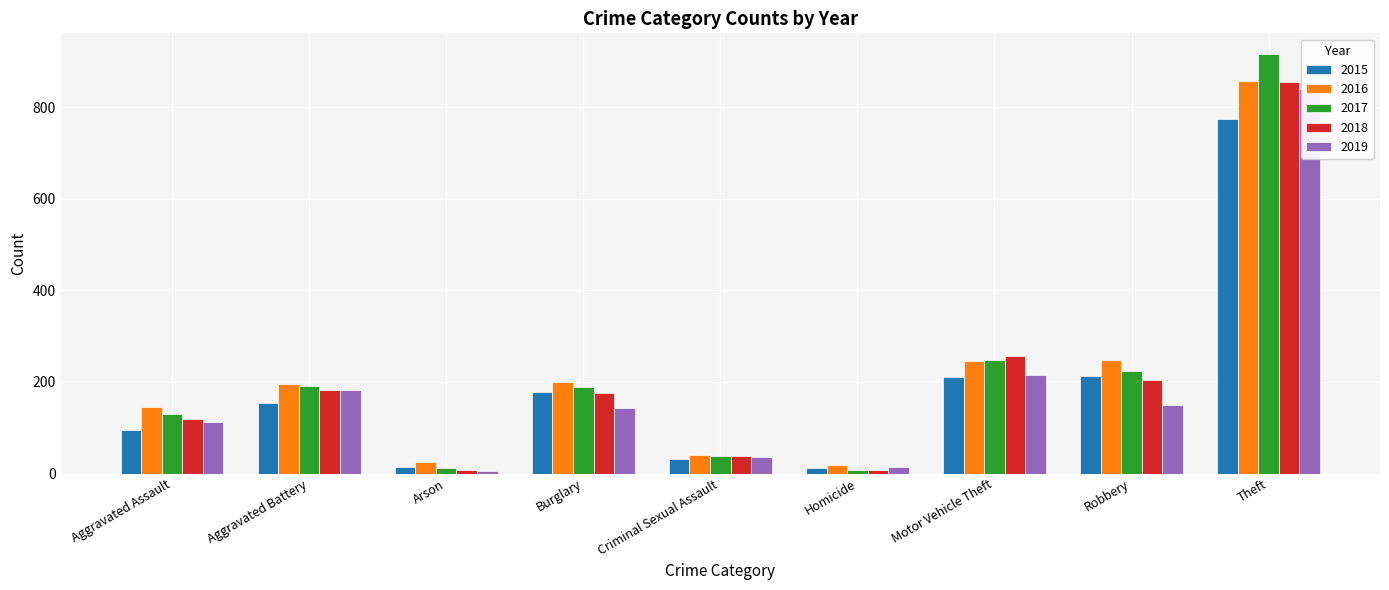

What is the label of the 8th bar from the right?

Aggravated Battery